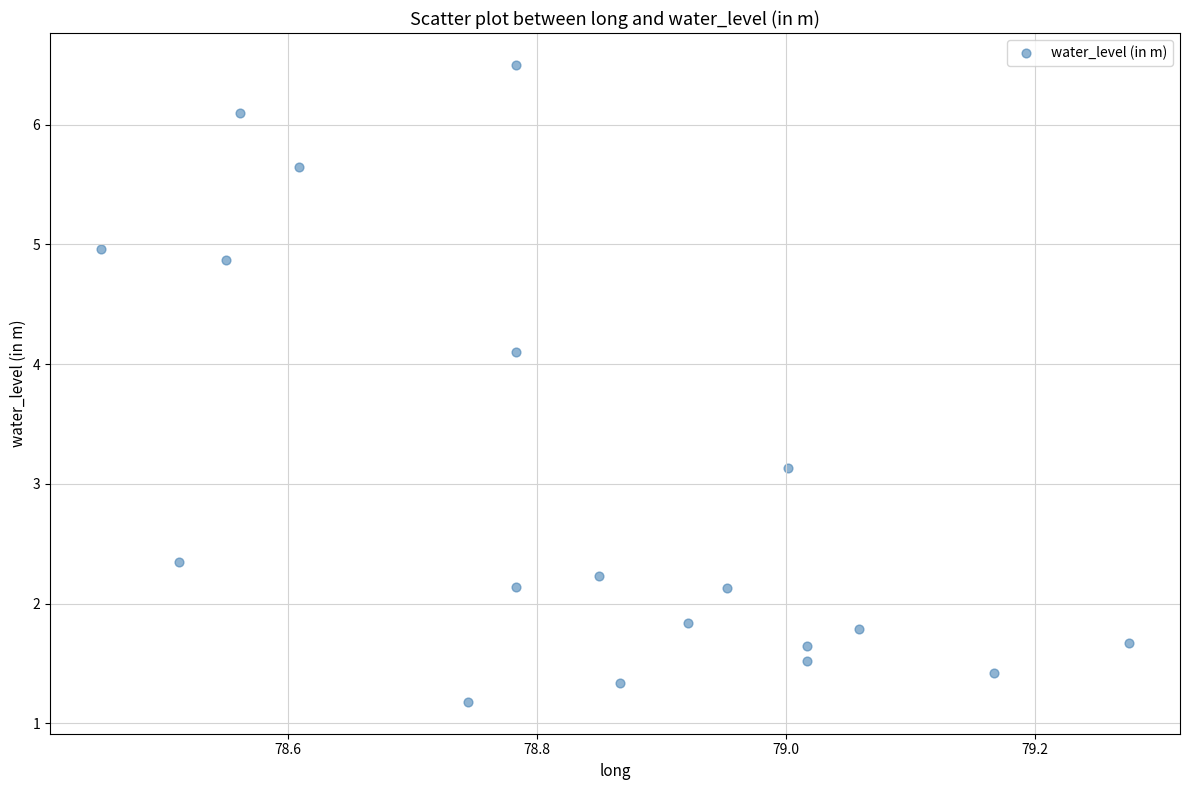

What is the range of Y values (max minus min)?

5.3